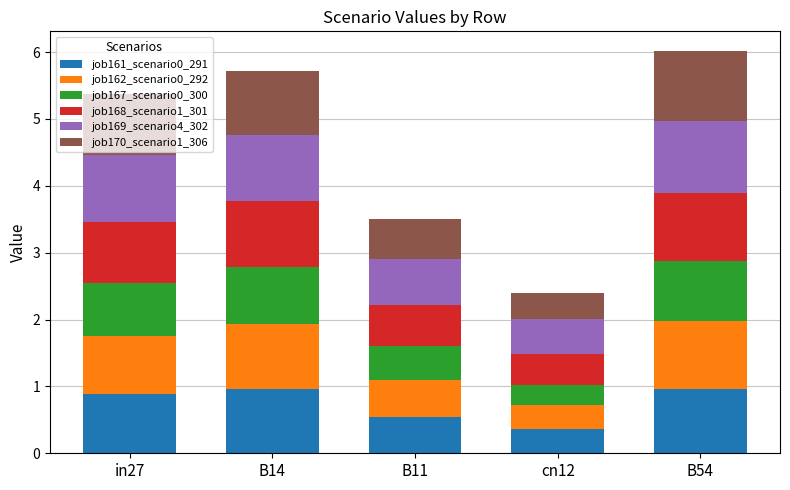

What is the total value across all series at B11?

3.5